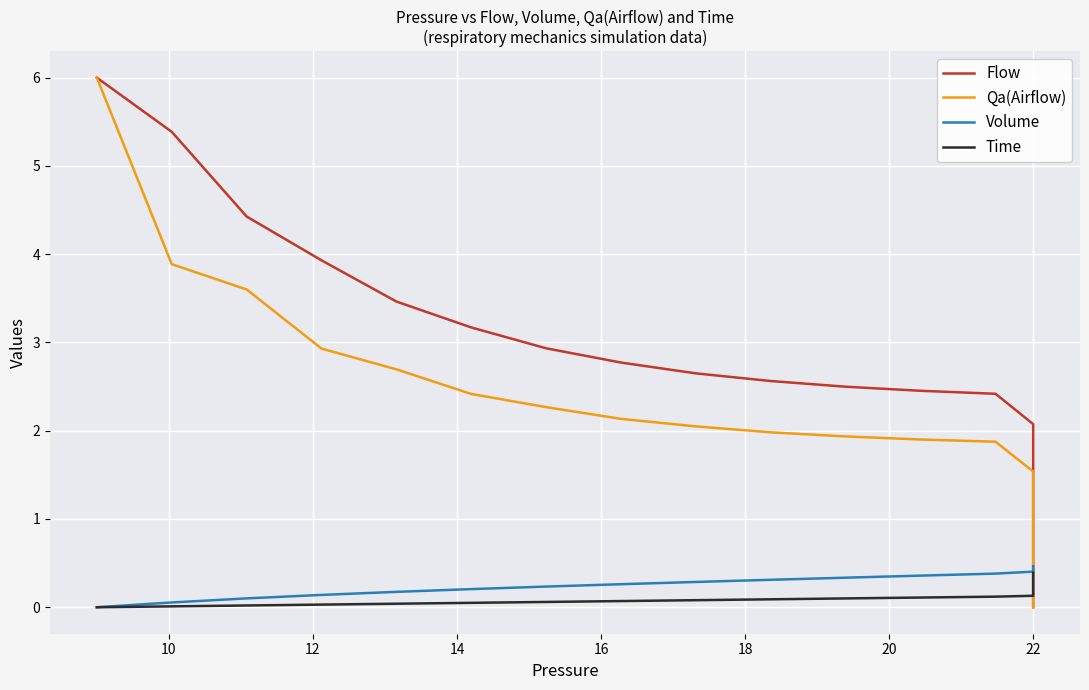

What is the label of the 39th point from the left?

22